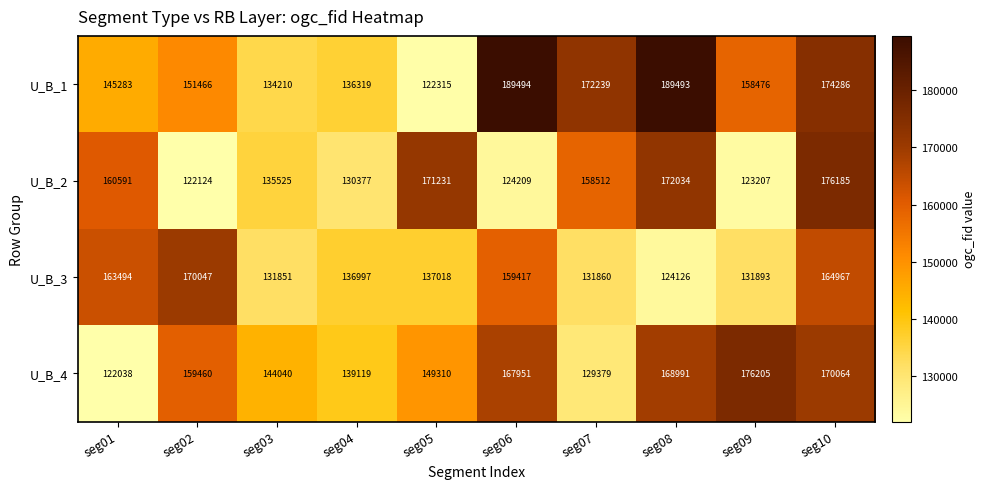

True or false: U_B_2 has a value of 288090 at seg10.

False